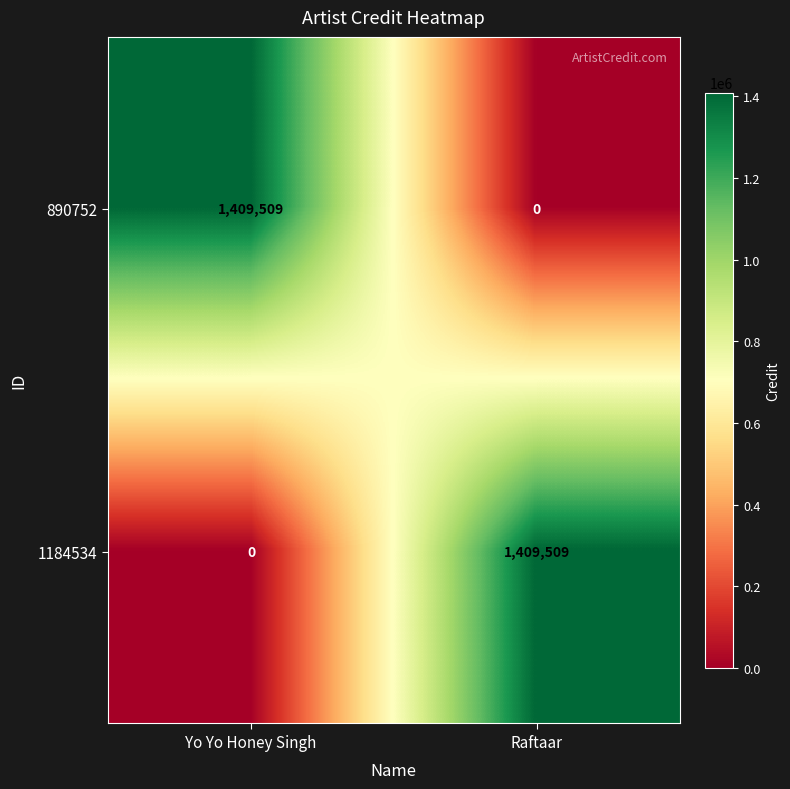

Reading left to right, what are all the values shown in this chart?

890752: 1409509	0
1184534: 0	1409509